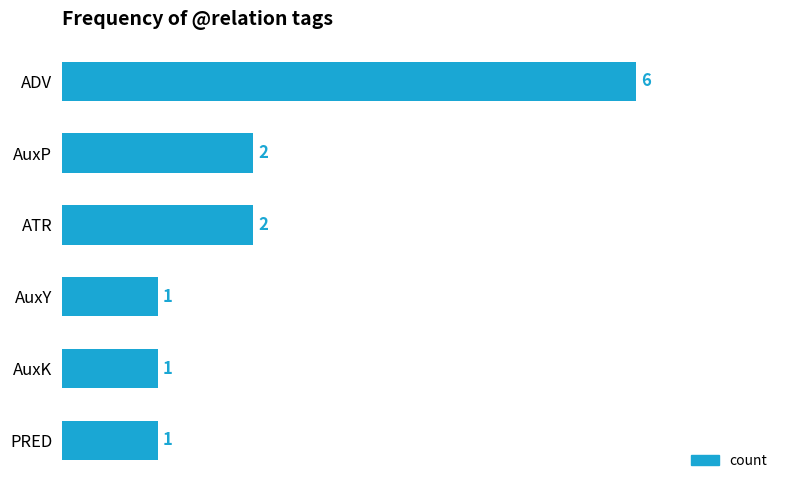

What is the sum of all values?

13